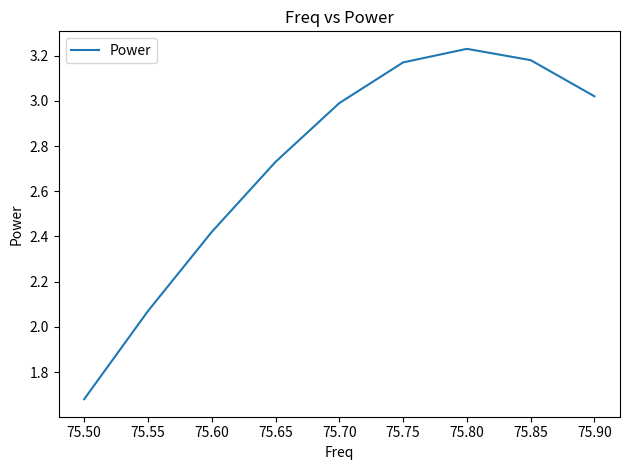

Is it true that the value at 75.90 is 1.6?

False